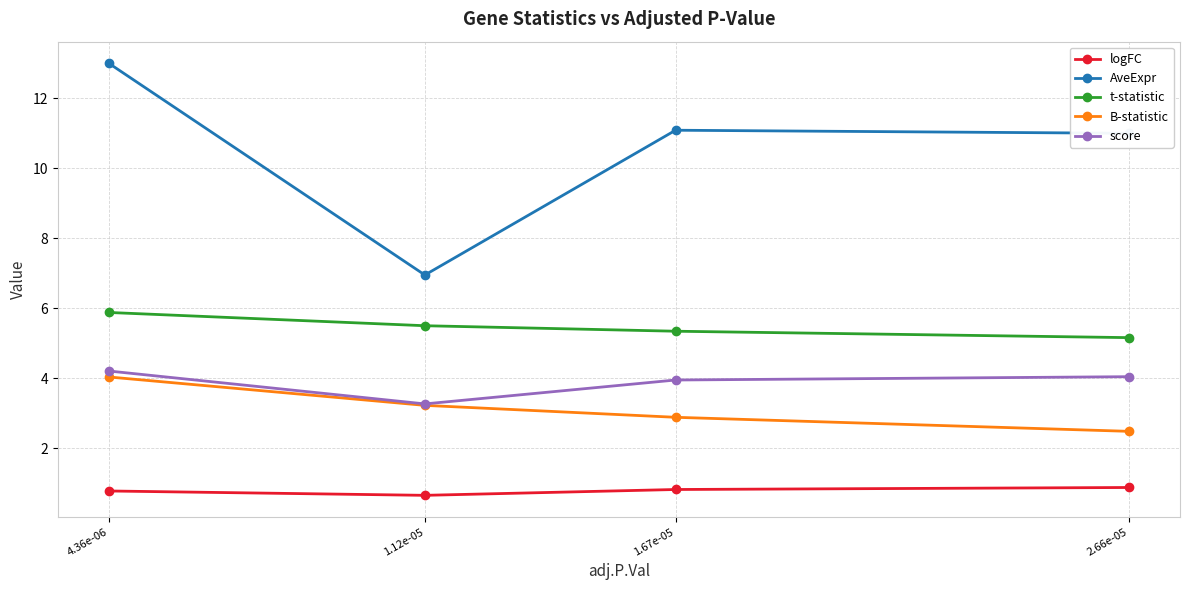

Which series has the widest spread of values?

AveExpr